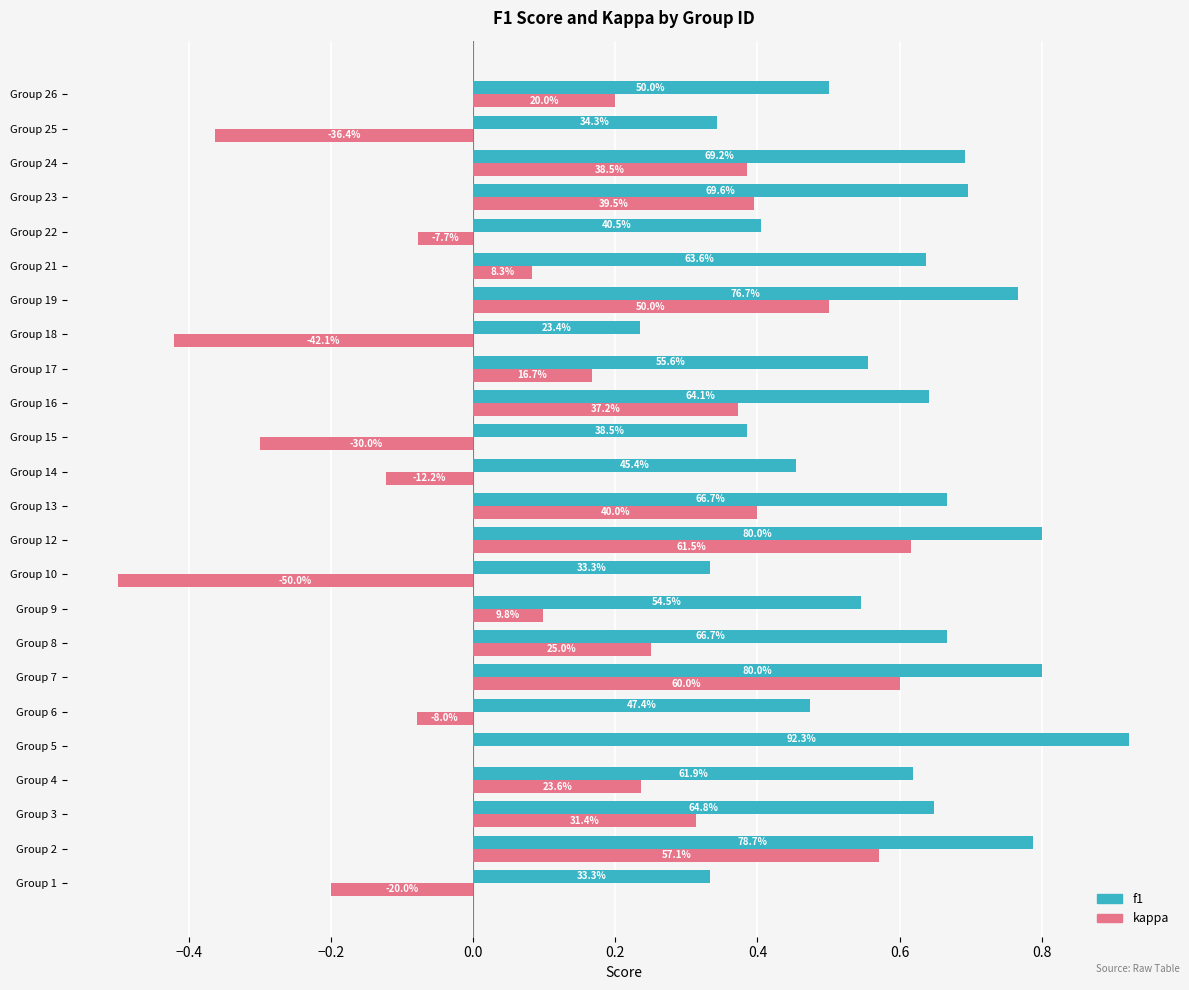

What are all the series names shown in the legend?

f1, kappa